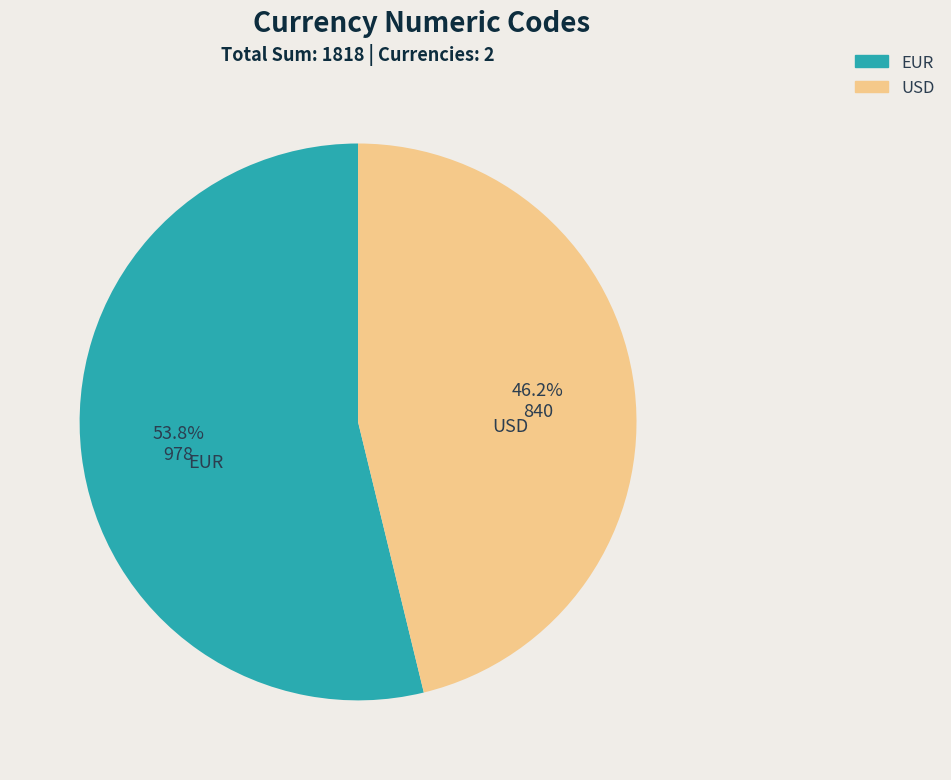

What is the ratio of the value at USD to the value at EUR?

0.9